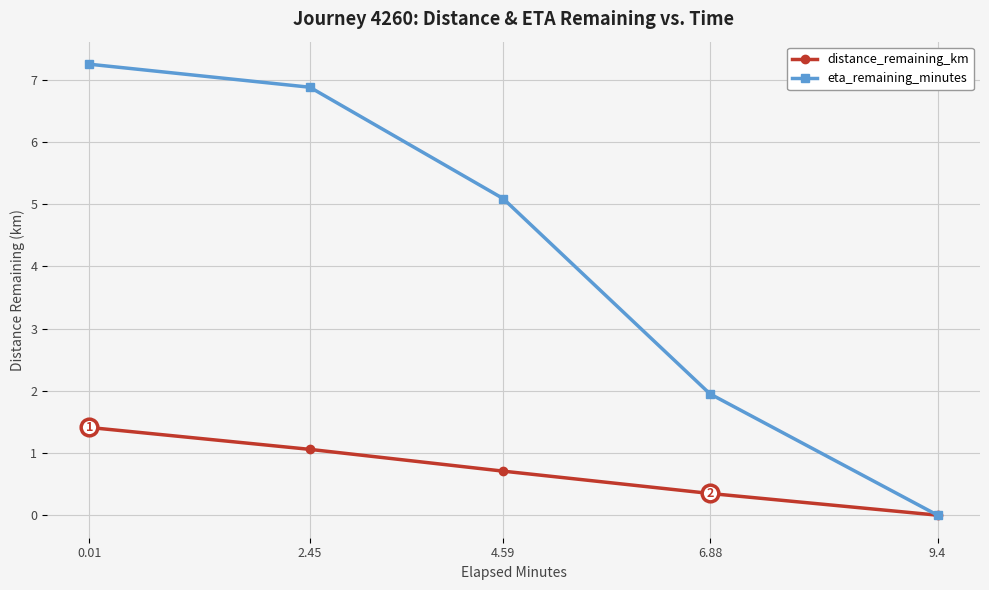

Which category has the lowest value in the distance_remaining_km series?

9.4